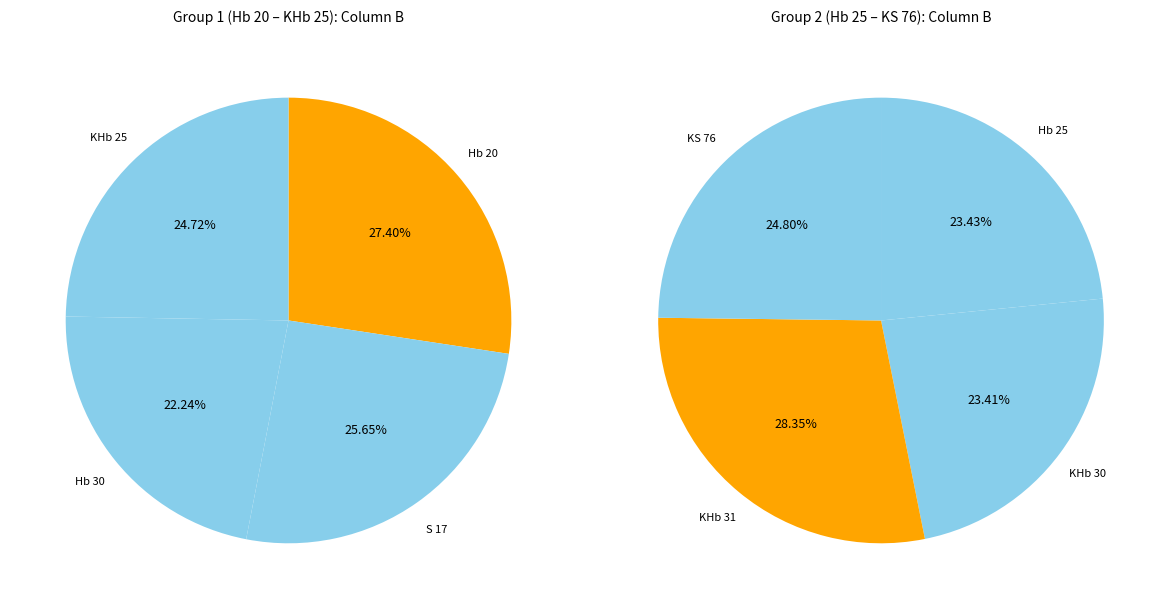

What is the largest slice in the pie chart?

KHb 31